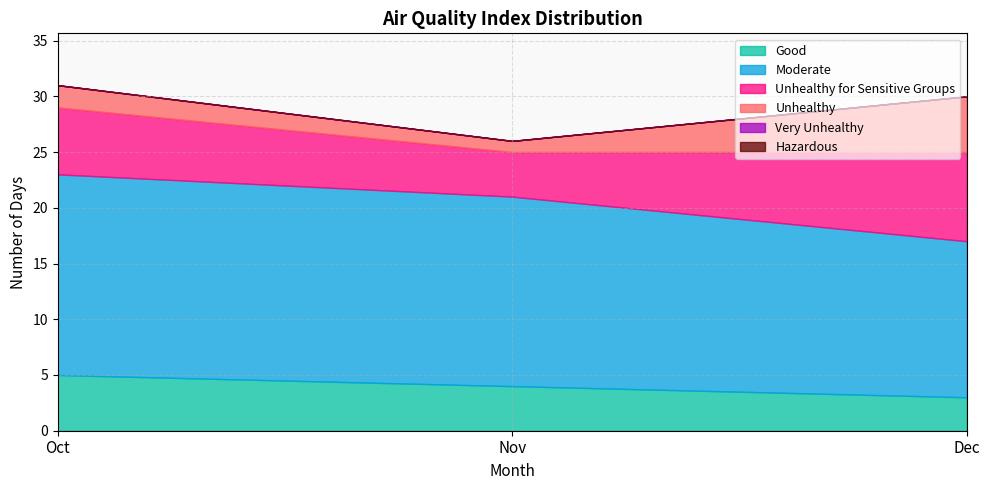

What is the value of the Unhealthy point at the 1st from the left?

2